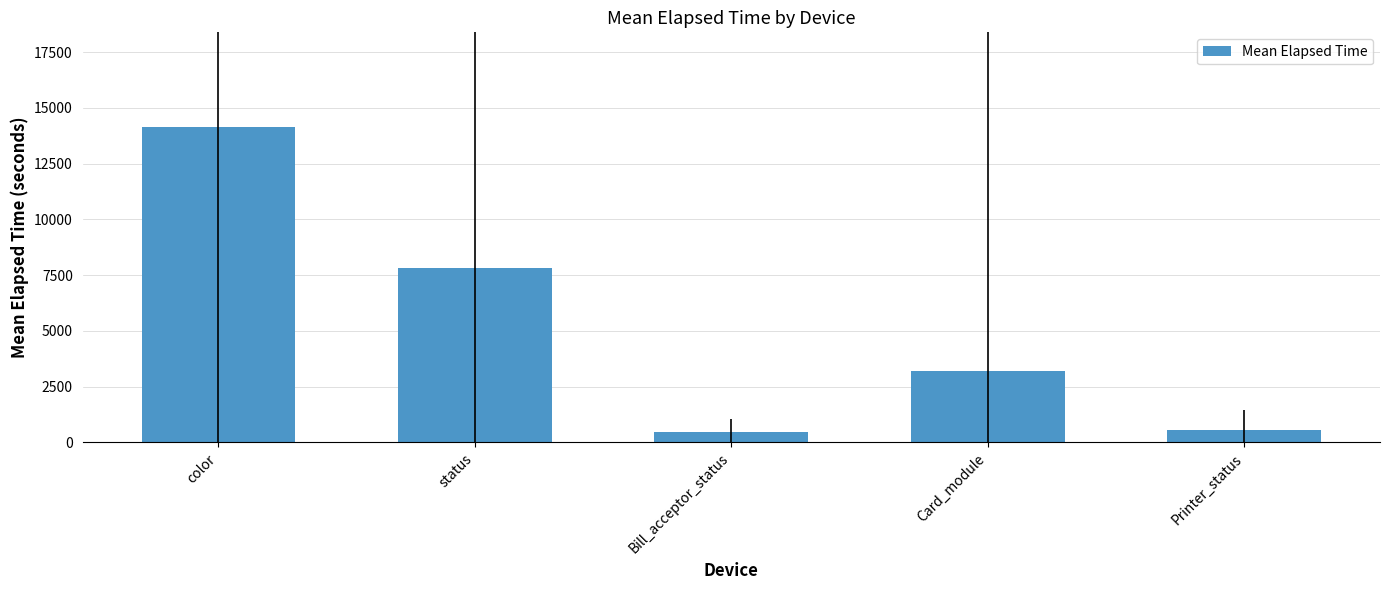

The chart shows a value of 13430.5 at status. True or false?

False